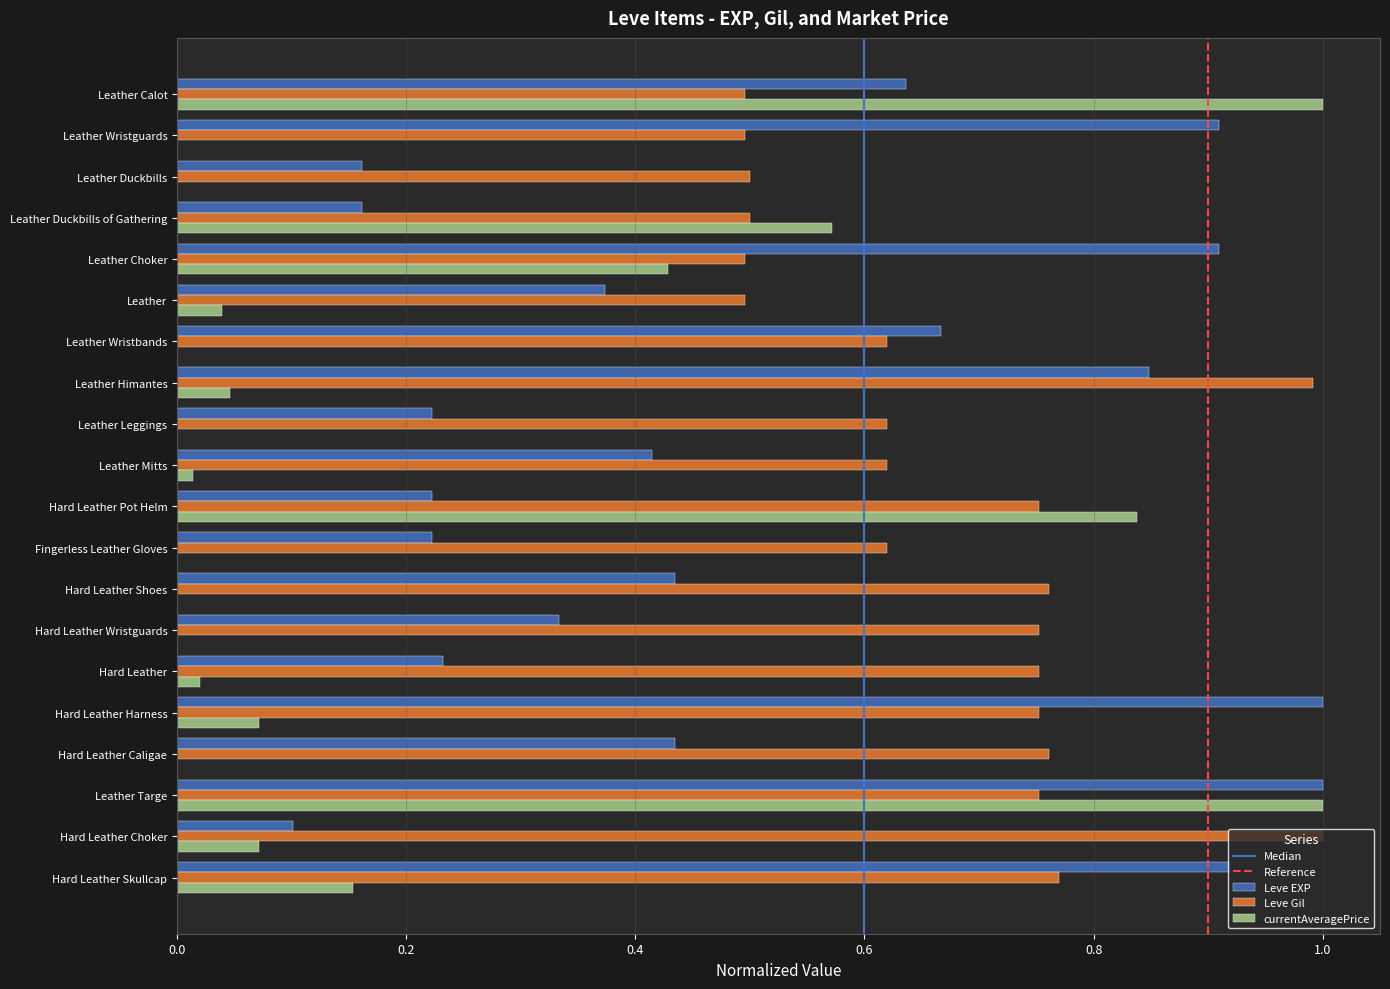

Between Leather Choker and Leather Himantes, which series saw the biggest shift?

Leve Gil